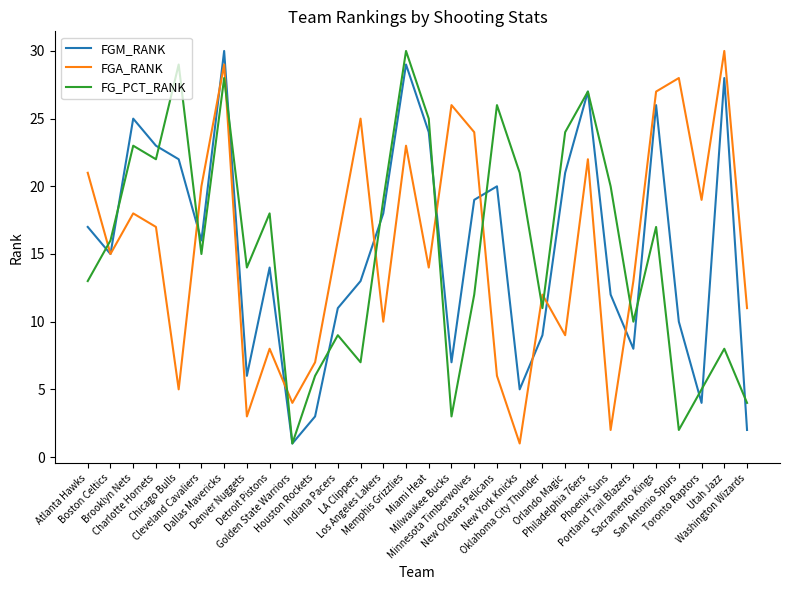

Rank the categories by FGM_RANK value from highest to lowest.

Dallas Mavericks, Memphis Grizzlies, Utah Jazz, Philadelphia 76ers, Sacramento Kings, Brooklyn Nets, Miami Heat, Charlotte Hornets, Chicago Bulls, Orlando Magic, New Orleans Pelicans, Minnesota Timberwolves, Los Angeles Lakers, Atlanta Hawks, Cleveland Cavaliers, Boston Celtics, Detroit Pistons, LA Clippers, Phoenix Suns, Indiana Pacers, San Antonio Spurs, Oklahoma City Thunder, Portland Trail Blazers, Milwaukee Bucks, Denver Nuggets, New York Knicks, Toronto Raptors, Houston Rockets, Washington Wizards, Golden State Warriors